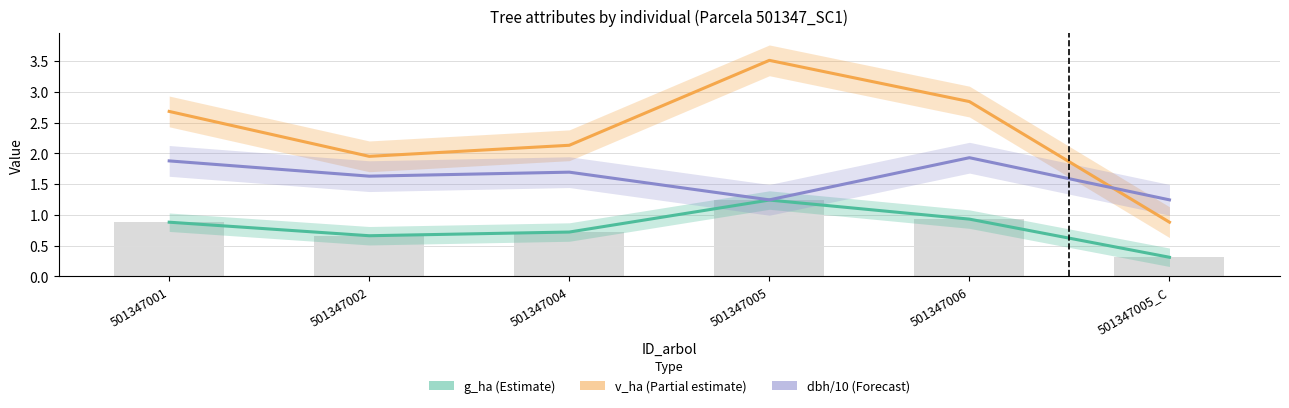

Does the chart contain any negative values?

No